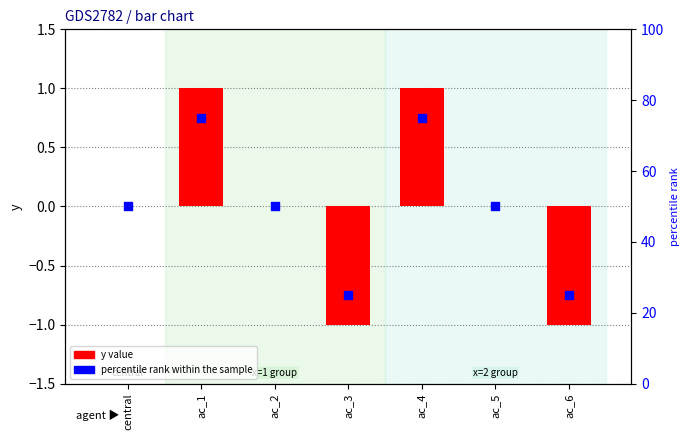

Which series reaches the maximum Y coordinate?

percentile rank within the sample